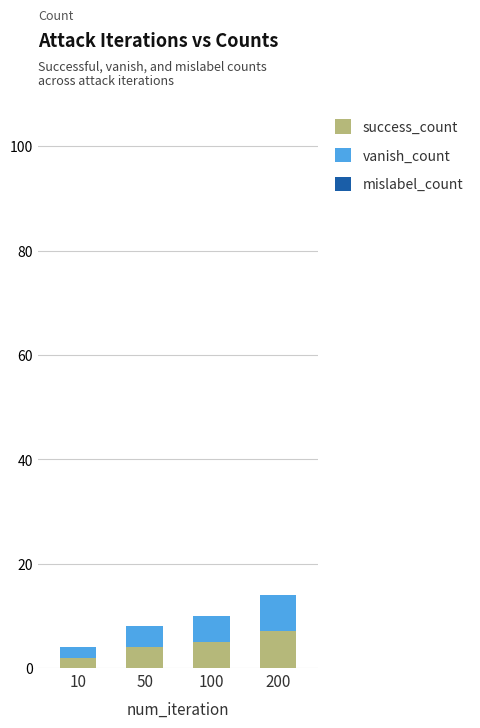

What is the total value across all series at 50?

8